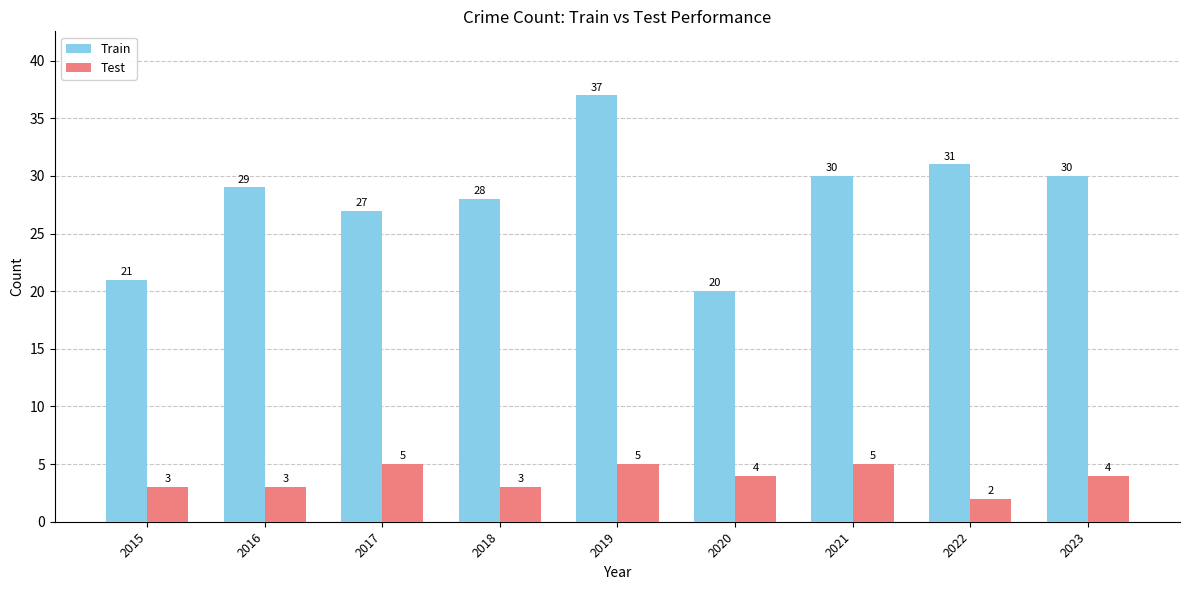

At how many categories does at least one series exceed 14?

9